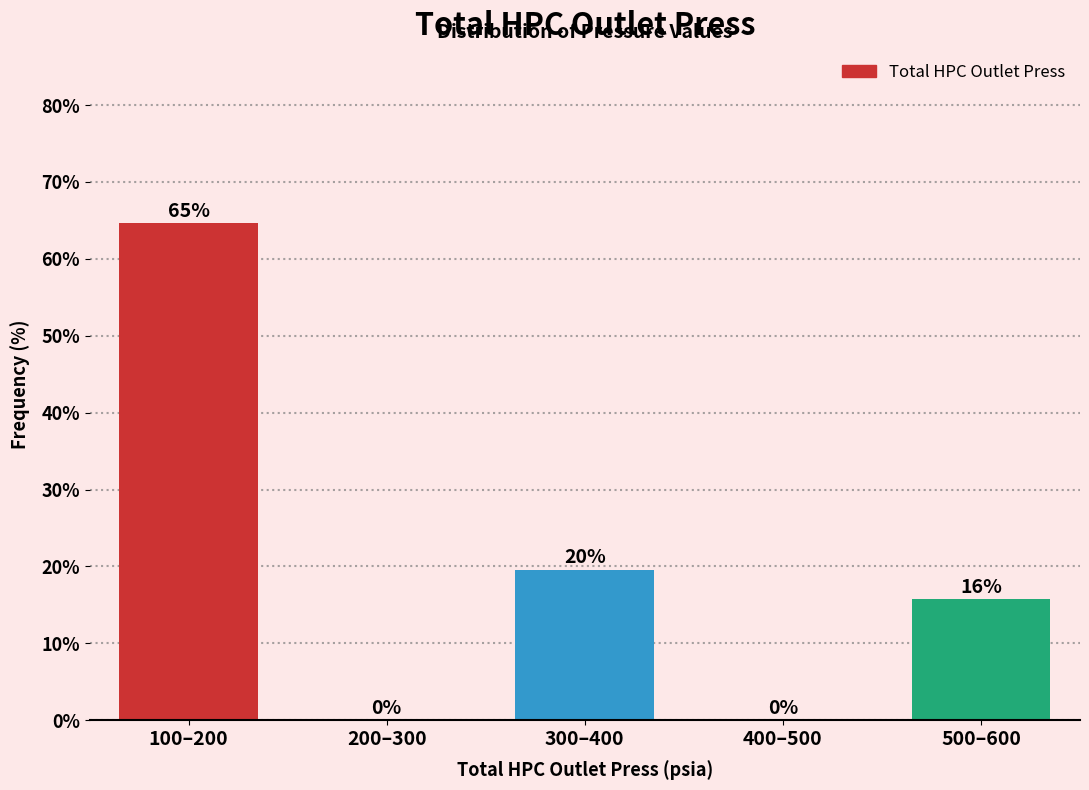

Are the bars horizontal?

No